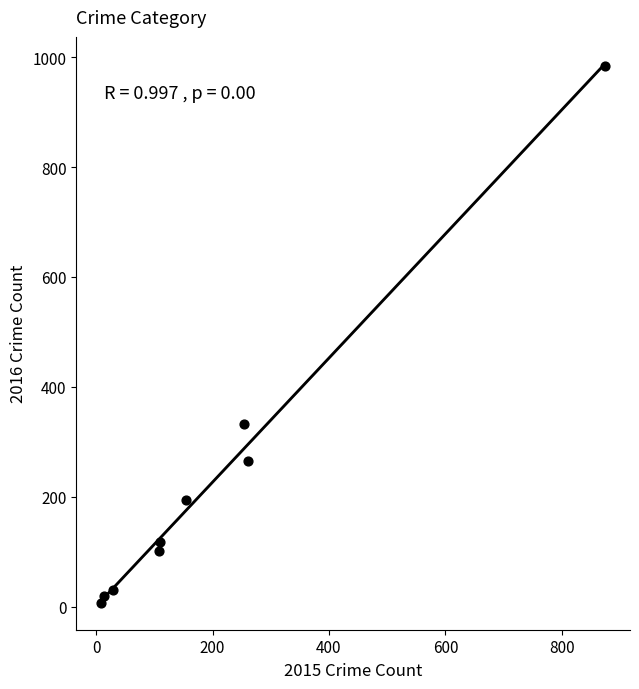

What Y value in the scatter plot is closest to 495?

333